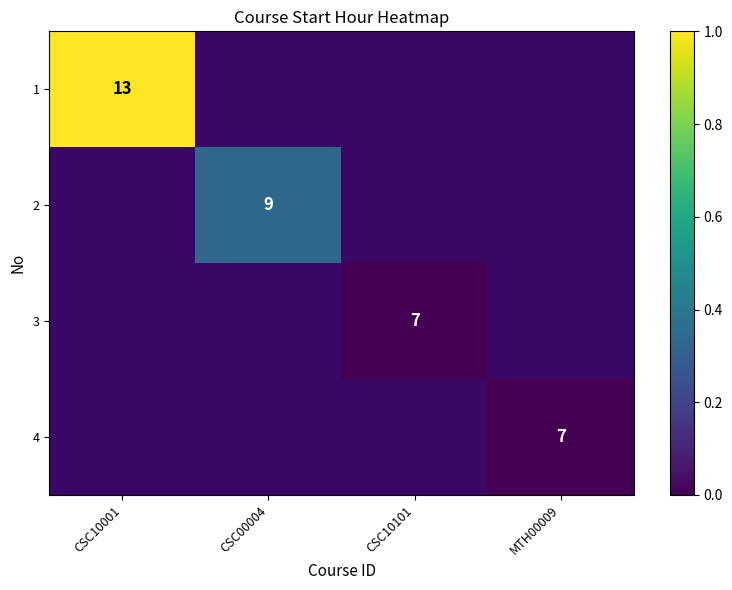

The 1 series shows 22 at CSC10001. True or false?

False